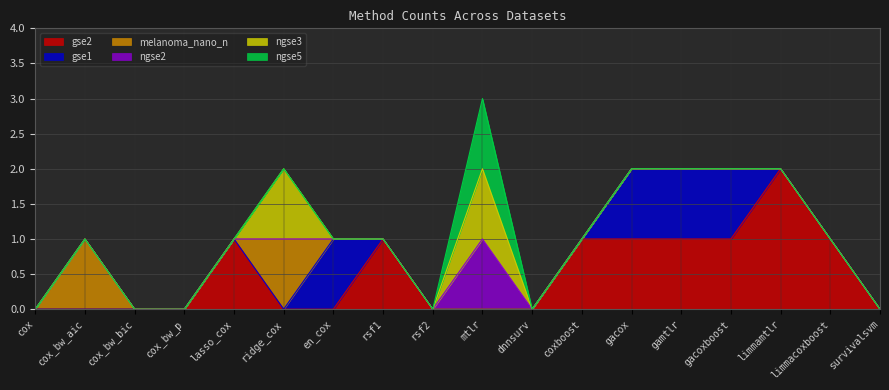

How many series are shown in this chart?

6